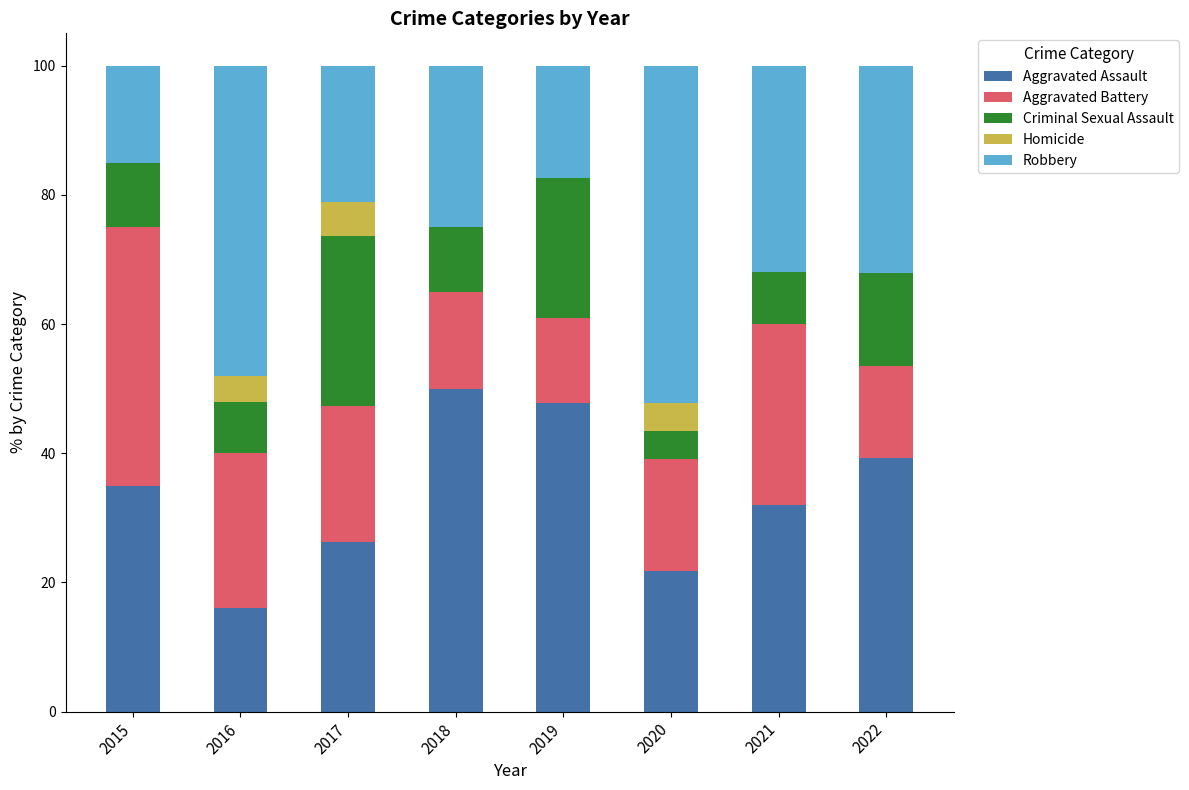

Is it true that Aggravated Assault equals 15.7 at 2017?

False